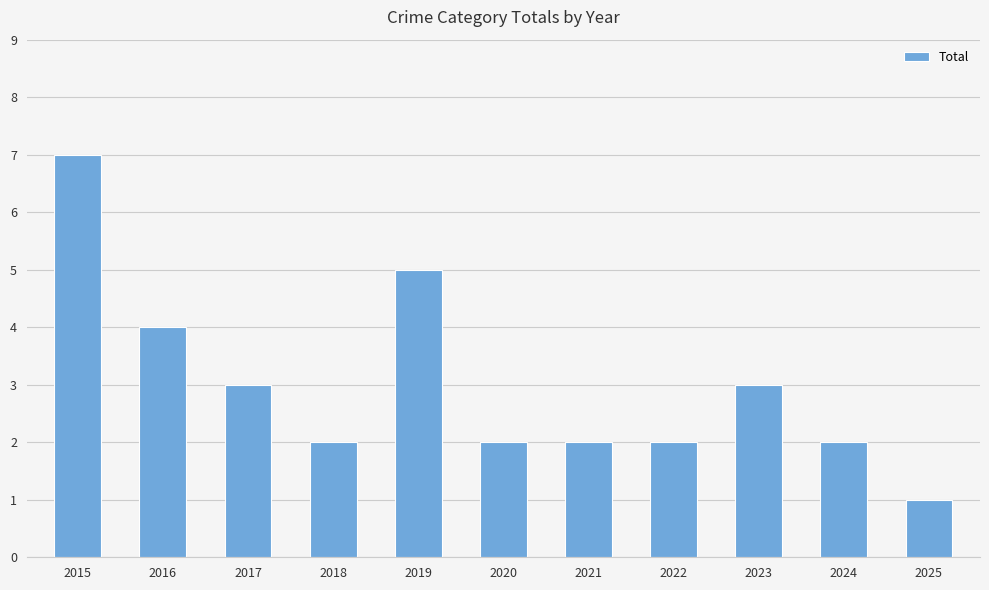

Read the value at 2019.

5